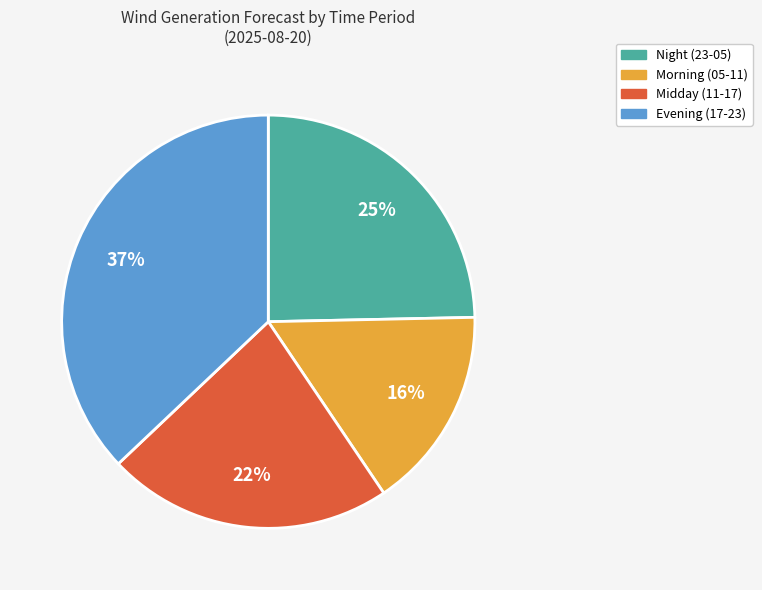

How many segments does this pie chart have?

4